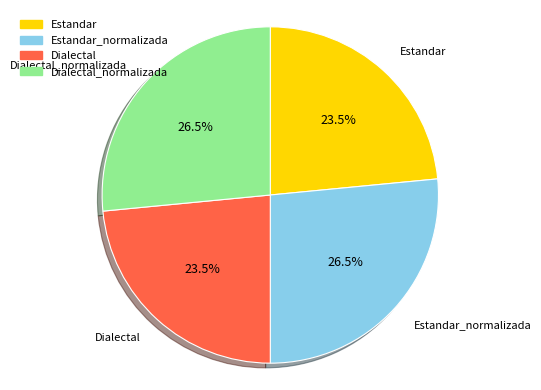

Does any single category account for the majority?

No